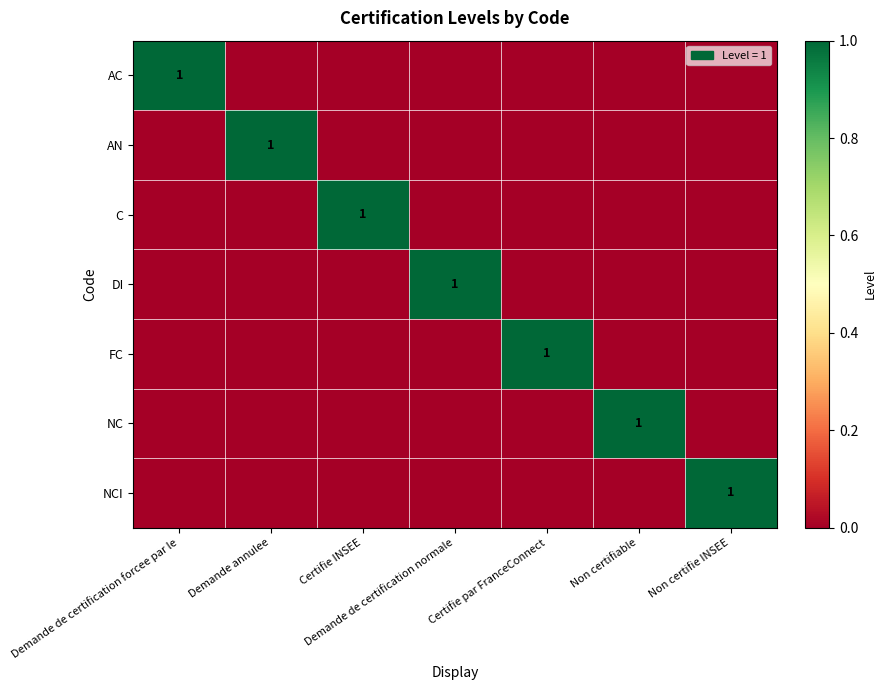

What is the total value across all series at Demande de certification forcee par le?

1